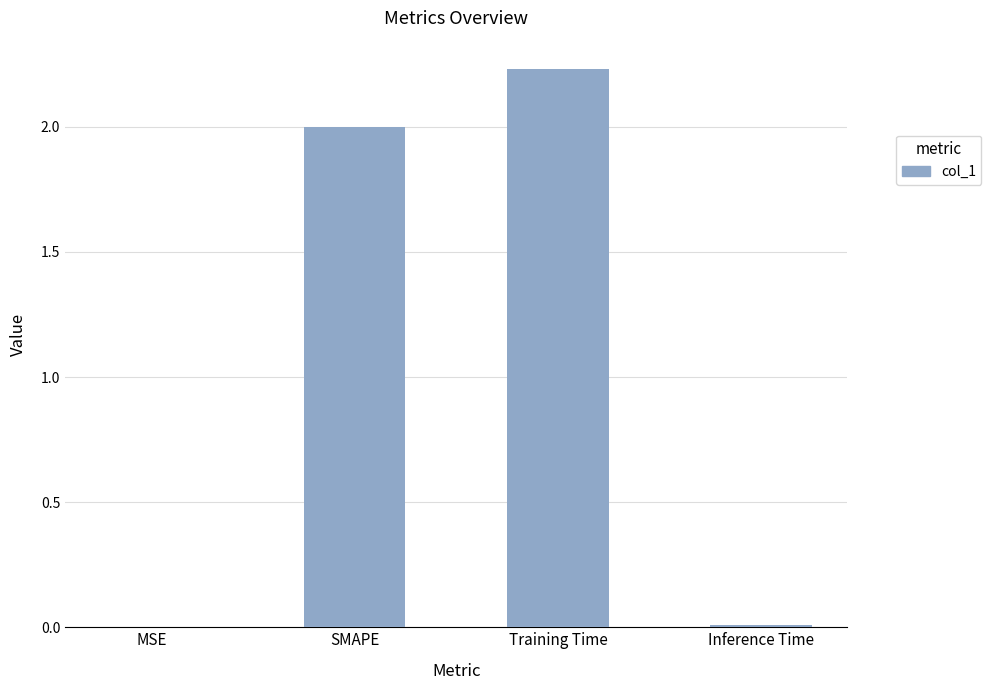

Between Training Time and MSE, which is larger?

Training Time